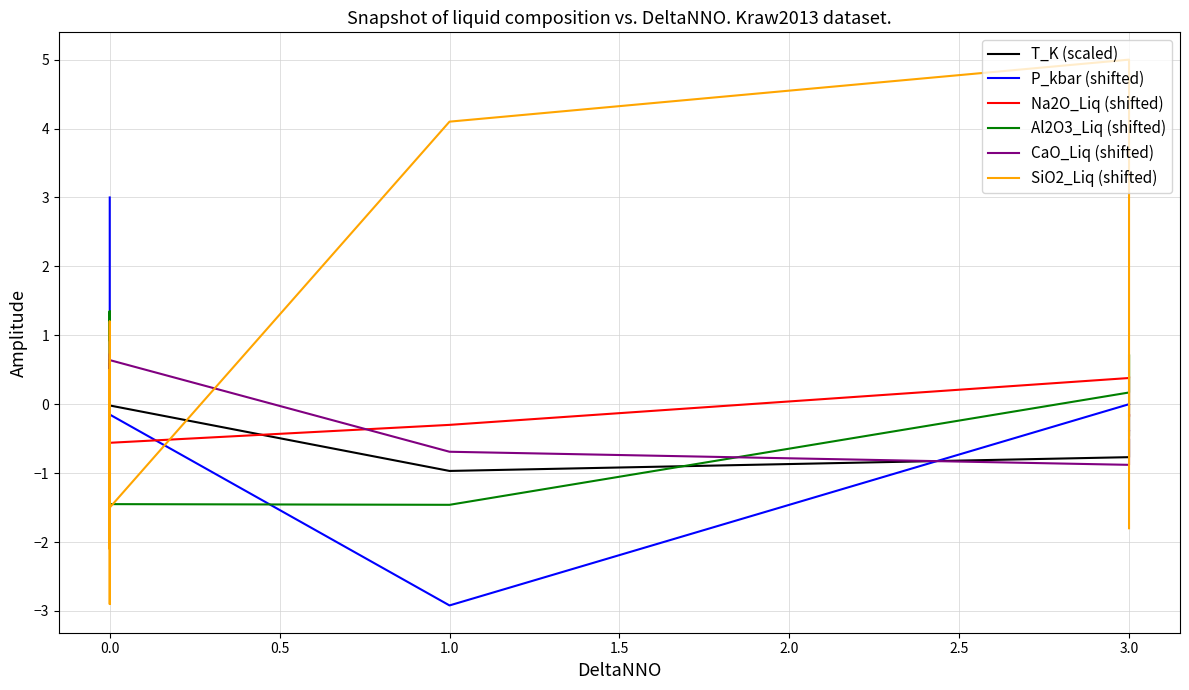

Rank the series by their maximum value, from highest to lowest.

SiO2_Liq (shifted), P_kbar (shifted), Al2O3_Liq (shifted), CaO_Liq (shifted), Na2O_Liq (shifted), T_K (scaled)